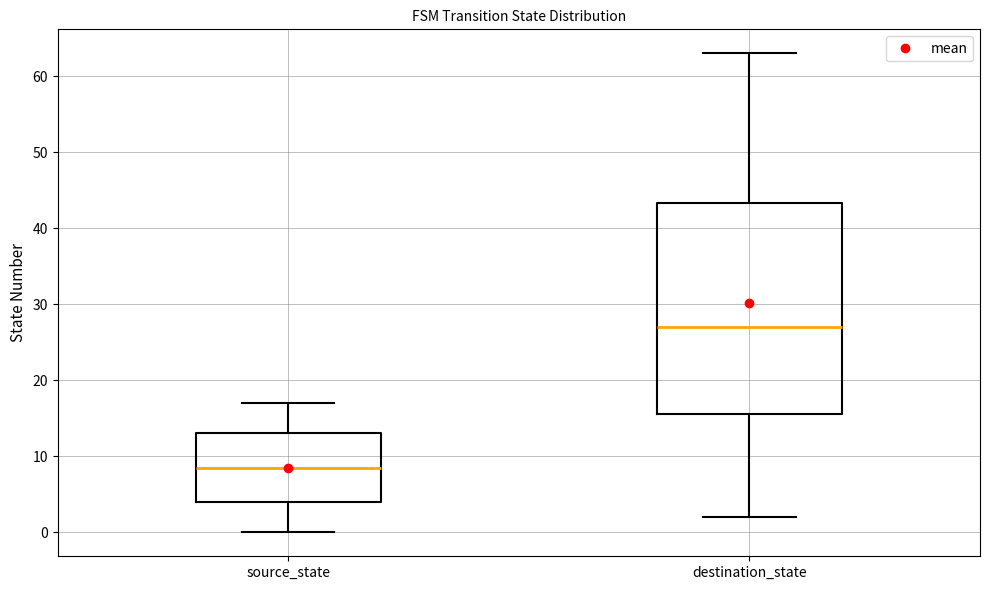

Reading left to right, transcribe this box plot: for each box, give where its median line is, the range the box spans, and where its two whiskers end, as read against the y-axis. The values are not printed on the chart, so give them approximately, as read against the axis.

source_state: median 9, box 4 to 13, whiskers 0 to 17
destination_state: median 27, box 16 to 43, whiskers 2 to 63